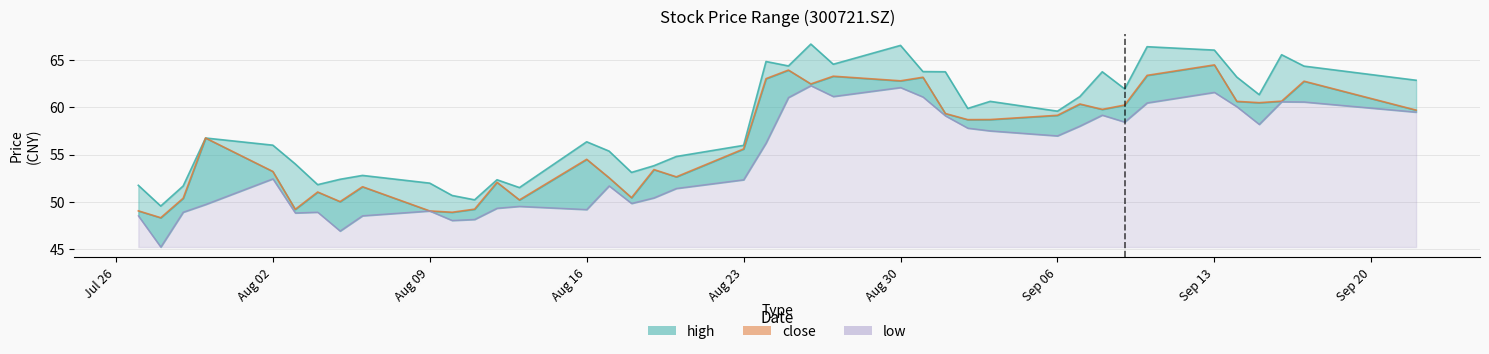

Rank the series at 20210813 from highest to lowest value.

high, close, low